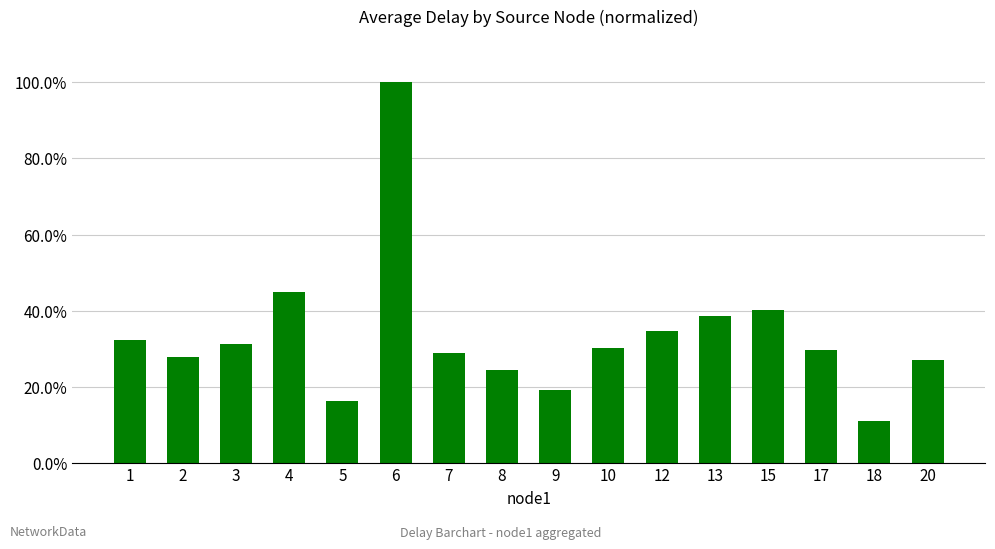

Is it true that the value at 9 is 0.1?

False